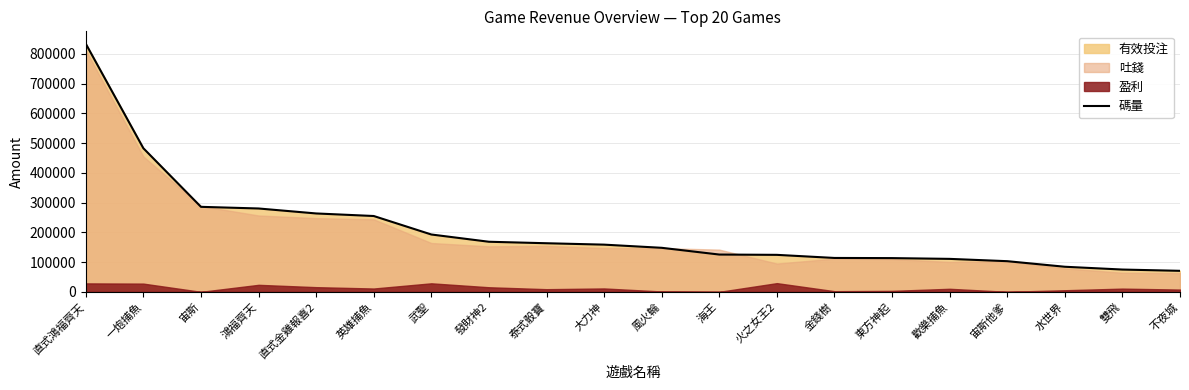

What is the value of the 19th point from the left?

74911.0